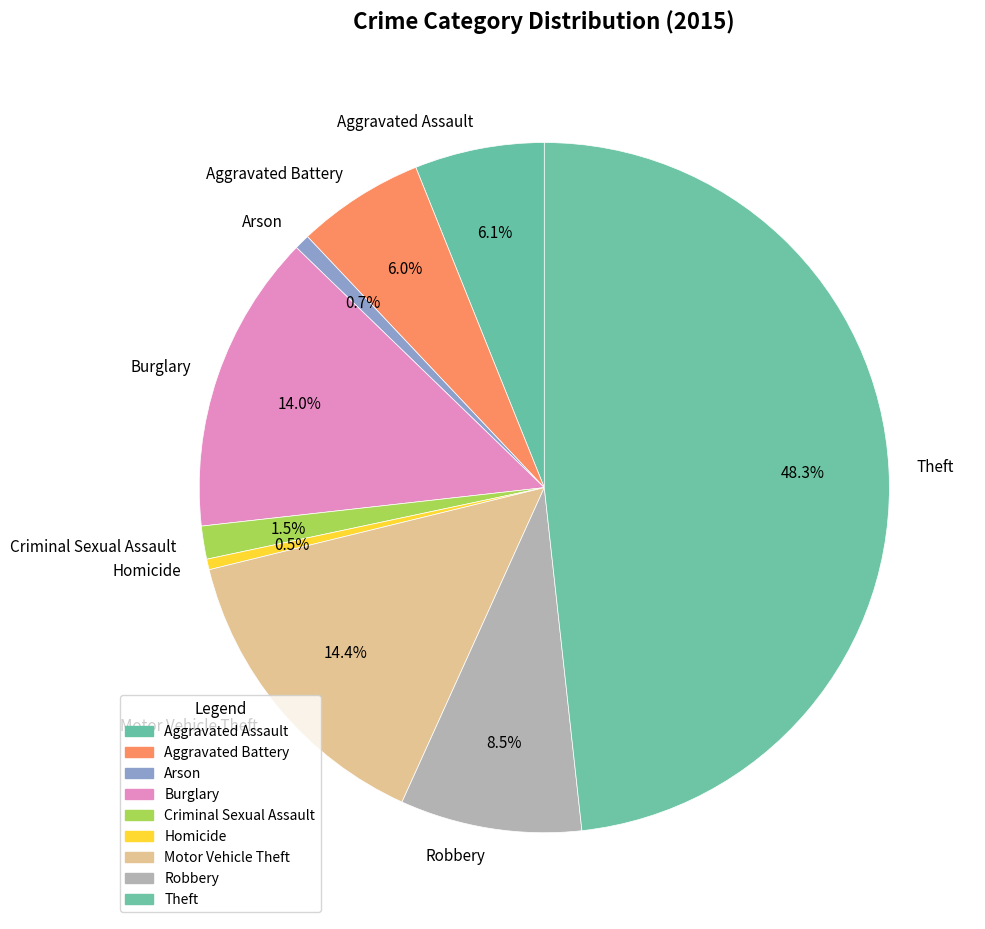

Between Theft and Robbery, which is larger?

Theft